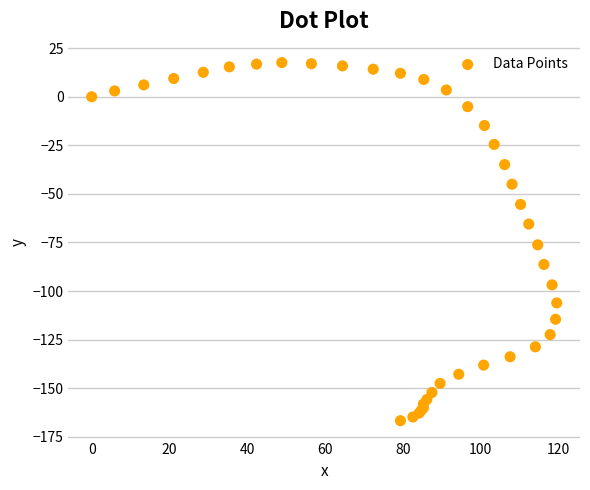

What Y value in the scatter plot is closest to -74?

-76.2